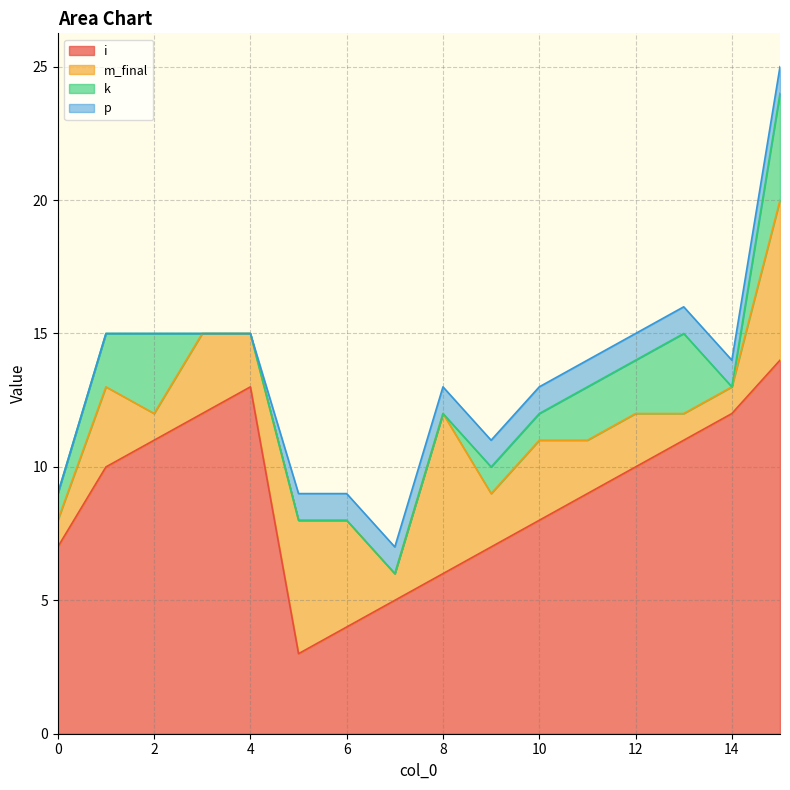

The value of k at 4 is 2. True or false?

False